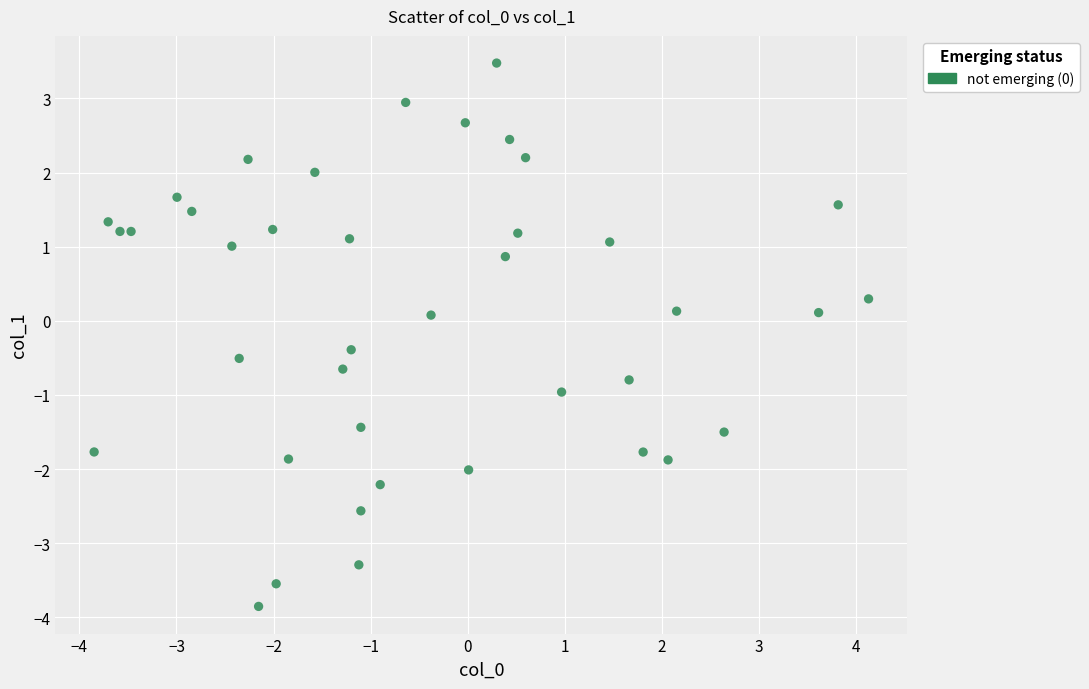

What is the range of X values (max minus min)?

8.0